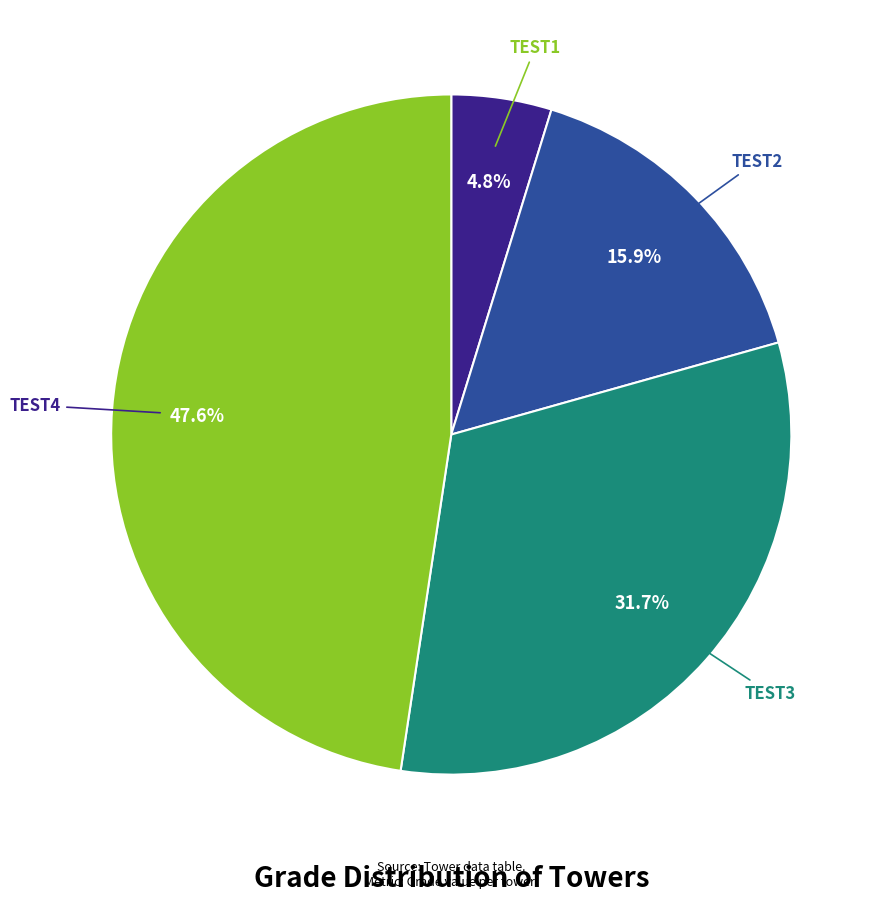

Which slice is the largest?

TEST4